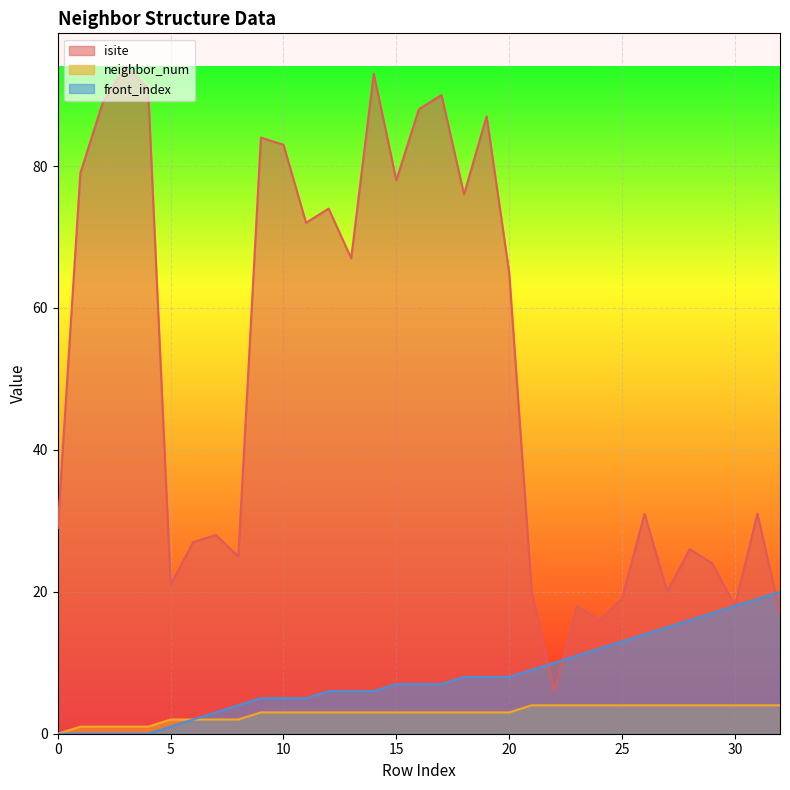

What is the spread (max minus min) of values at 3?

94